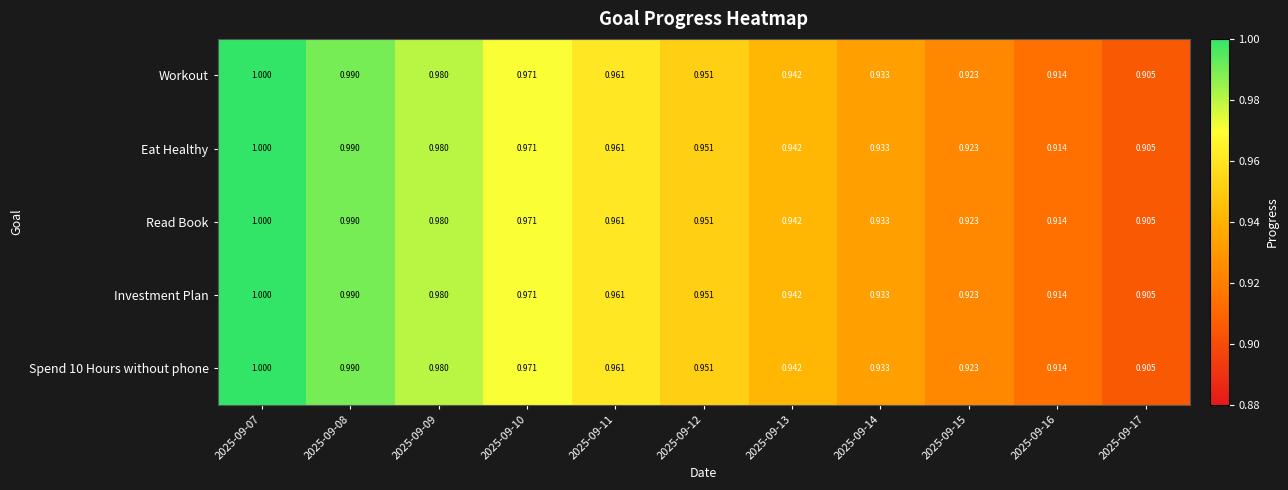

Is the value of Read Book at 2025-09-16 greater than the value of Workout at 2025-09-17?

Yes